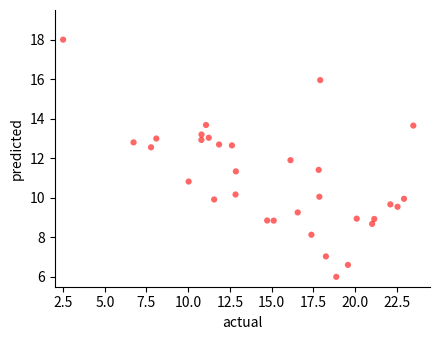

What is the range of Y values (max minus min)?

12.0